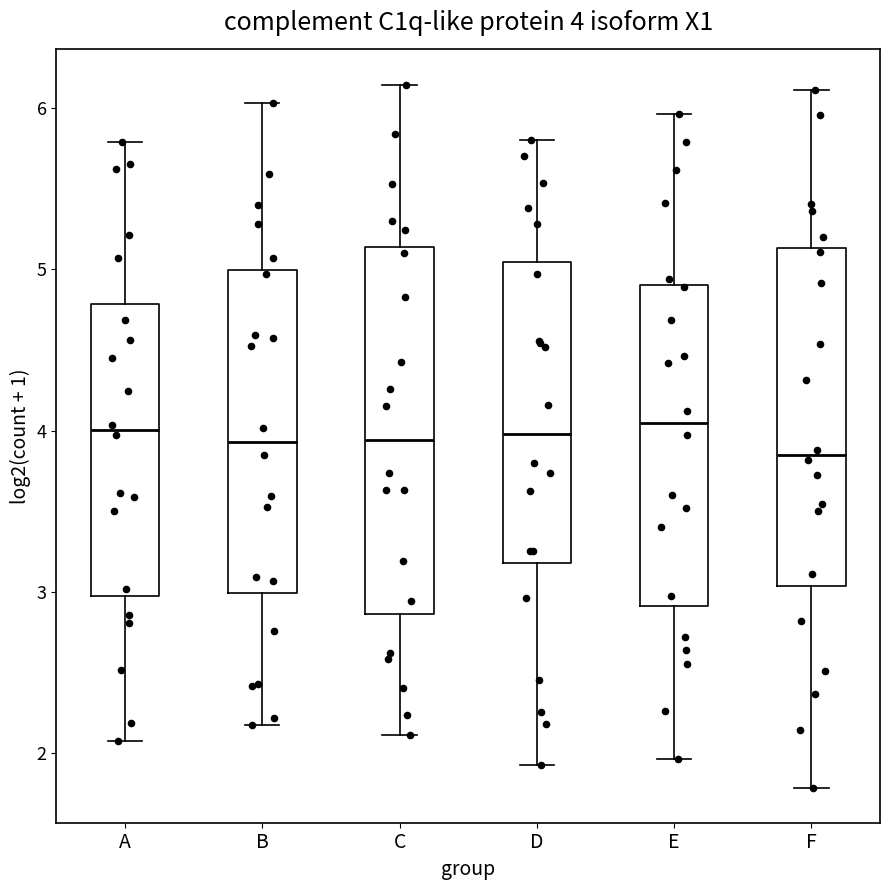

Which box is the tallest, from its lower edge to its upper edge?

C